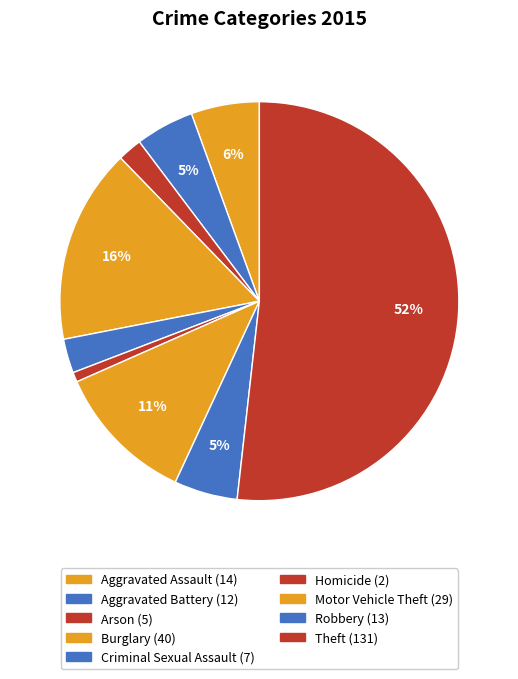

Which slice is the largest?

Theft